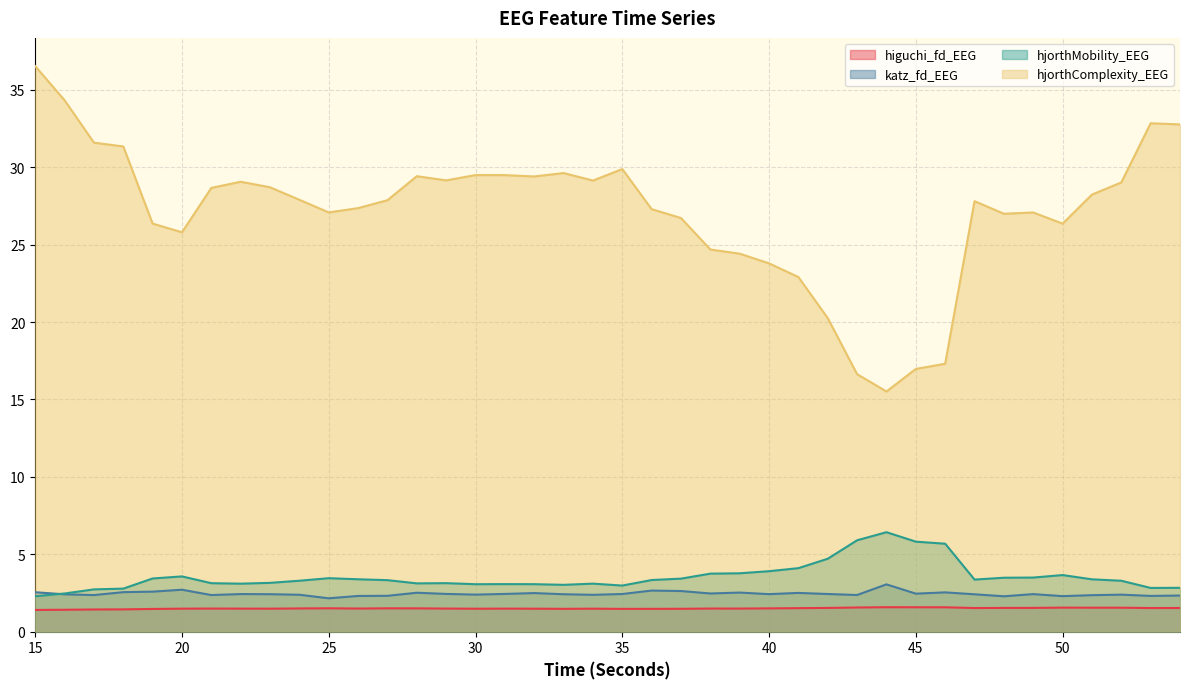

How many interior local peaks does the hjorthMobility_EEG series have?

7